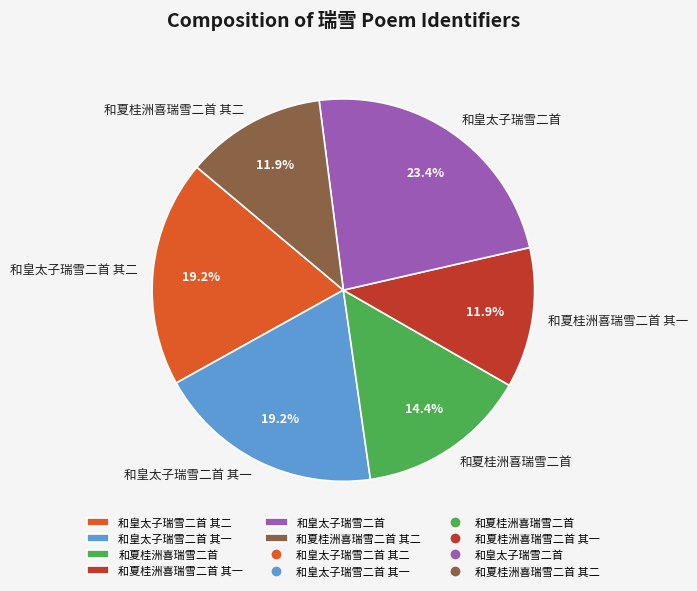

What is the ratio of the value at 和夏桂洲喜瑞雪二首 to the value at 和夏桂洲喜瑞雪二首 其二?

1.2